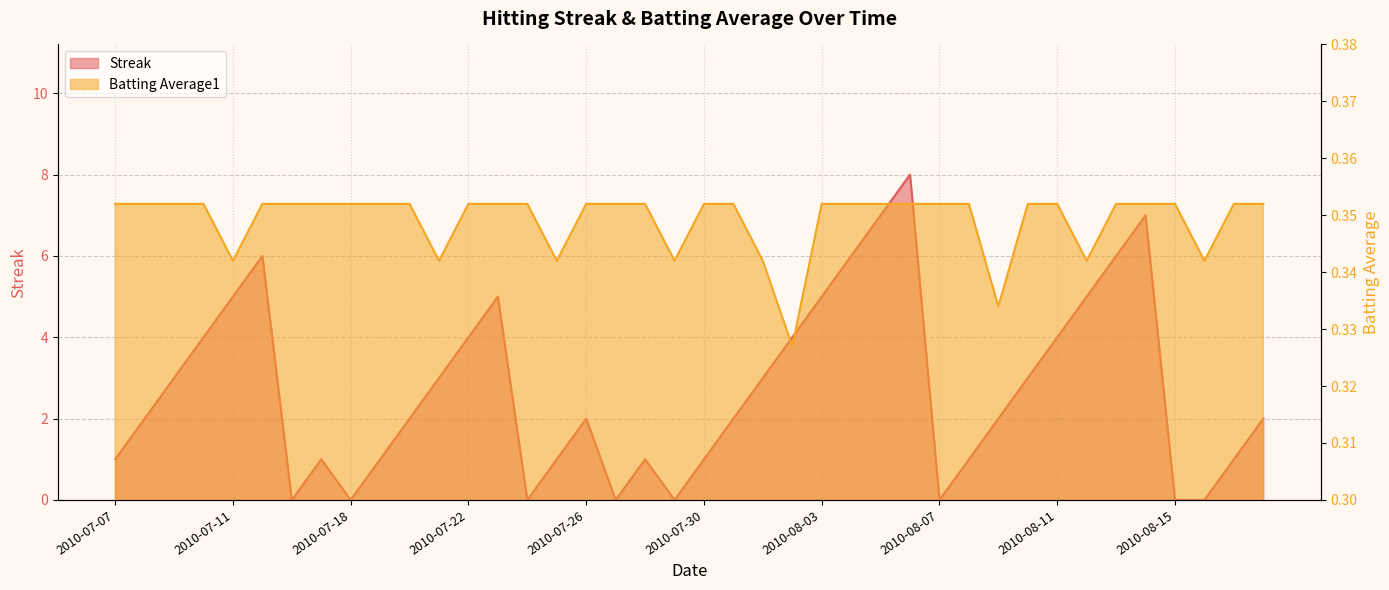

Reading left to right, list all the values displayed in this chart.

Streak: 1.0	2.0	3.0	4.0	5.0	6.0	0.0	1.0	0.0	1.0	2.0	3.0	4.0	5.0	0.0	1.0	2.0	0.0	1.0	0.0	1.0	2.0	3.0	4.0	5.0	6.0	7.0	8.0	0.0	1.0	2.0	3.0	4.0	5.0	6.0	7.0	0.0	0.0	1.0	2.0
Batting Average1: 0.4	0.4	0.4	0.4	0.3	0.4	0.4	0.4	0.4	0.4	0.4	0.3	0.4	0.4	0.4	0.3	0.4	0.4	0.4	0.3	0.4	0.4	0.3	0.3	0.4	0.4	0.4	0.4	0.4	0.4	0.3	0.4	0.4	0.3	0.4	0.4	0.4	0.3	0.4	0.4